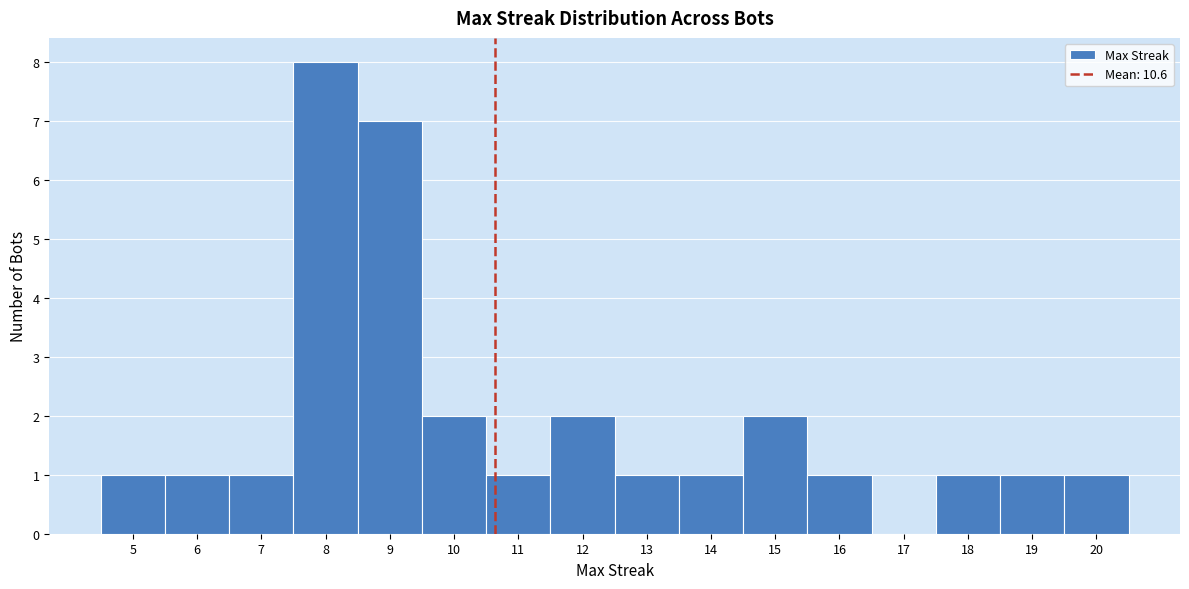

What is the height of the bar covering 11.5 to 12.5 on the x-axis? The values are not printed on the chart, so give them approximately, as read against the axis.

2